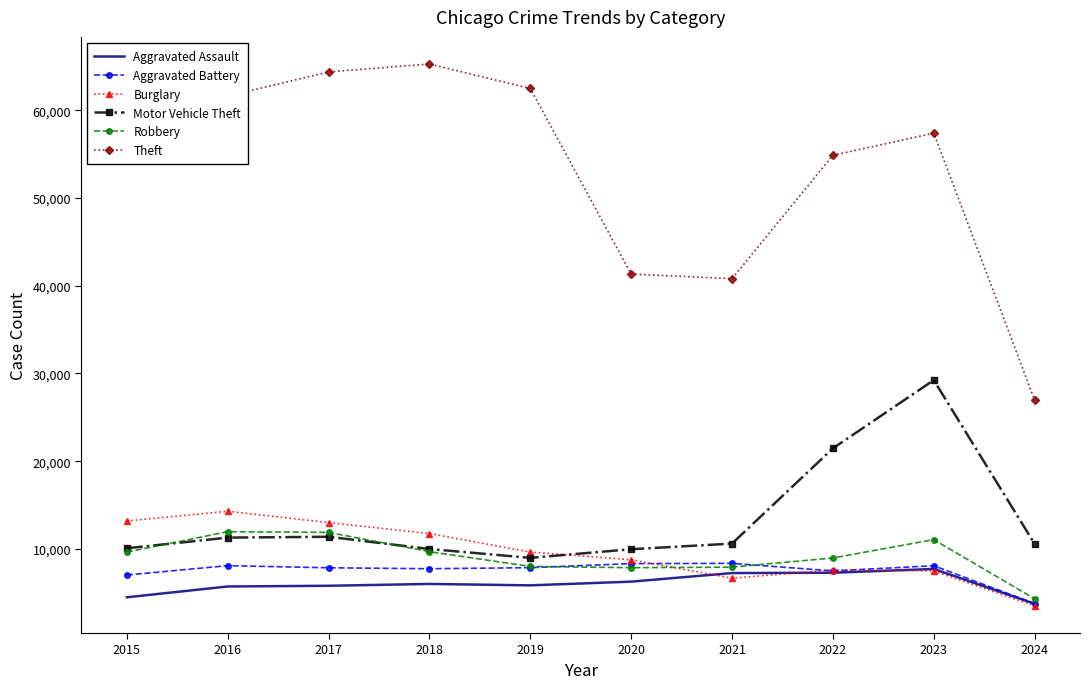

What is the total value across all series at 2020?

82491